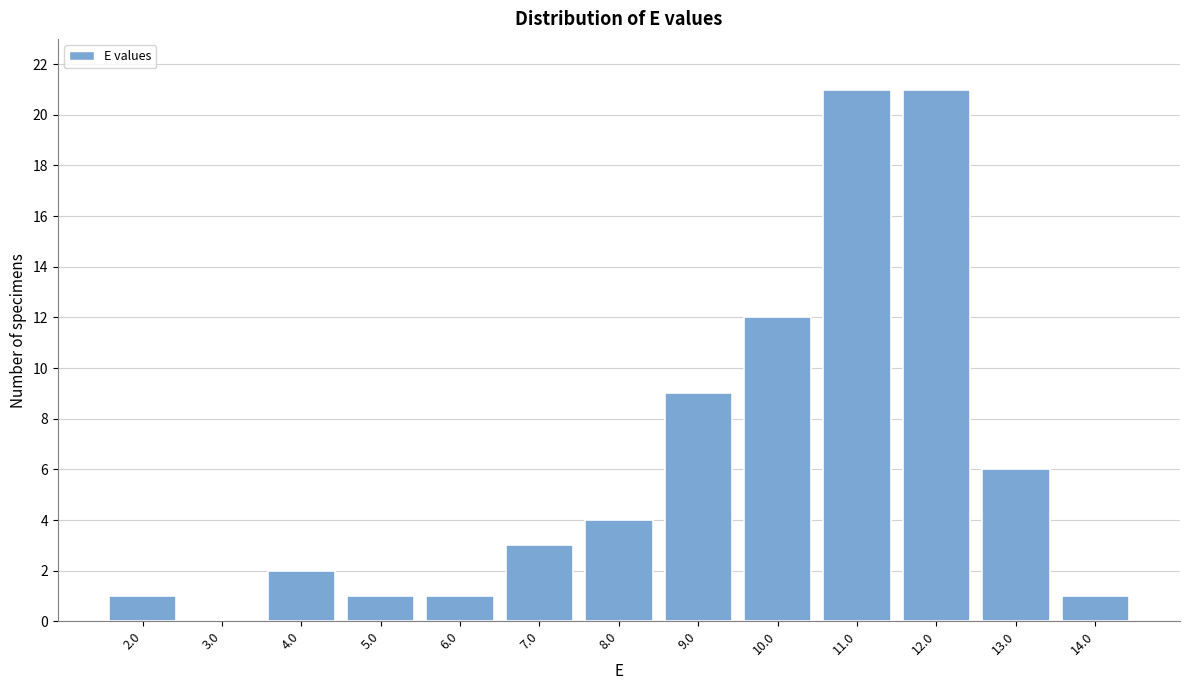

Reading left to right, list every bar in this chart as the range it spans on the x-axis followed by its height. The values are not printed on the chart, so give them approximately, as read against the axis.

1.5 to 2.5: 1
2.5 to 3.5: 0
3.5 to 4.5: 2
4.5 to 5.5: 1
5.5 to 6.5: 1
6.5 to 7.5: 3
7.5 to 8.5: 4
8.5 to 9.5: 9
9.5 to 10.5: 12
10.5 to 11.5: 21
11.5 to 12.5: 21
12.5 to 13.5: 6
13.5 to 14.5: 1